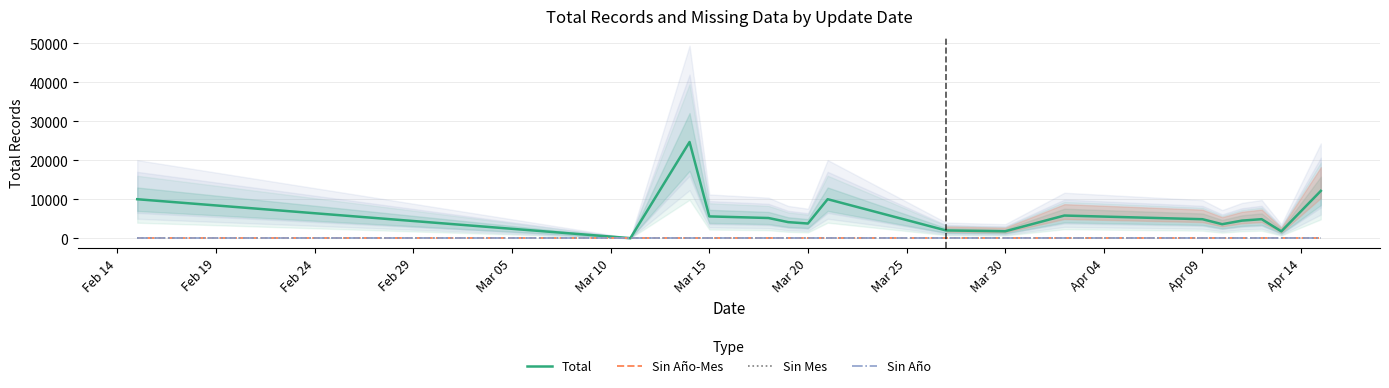

At which label is Sin Mes closest to 0?

Feb 14